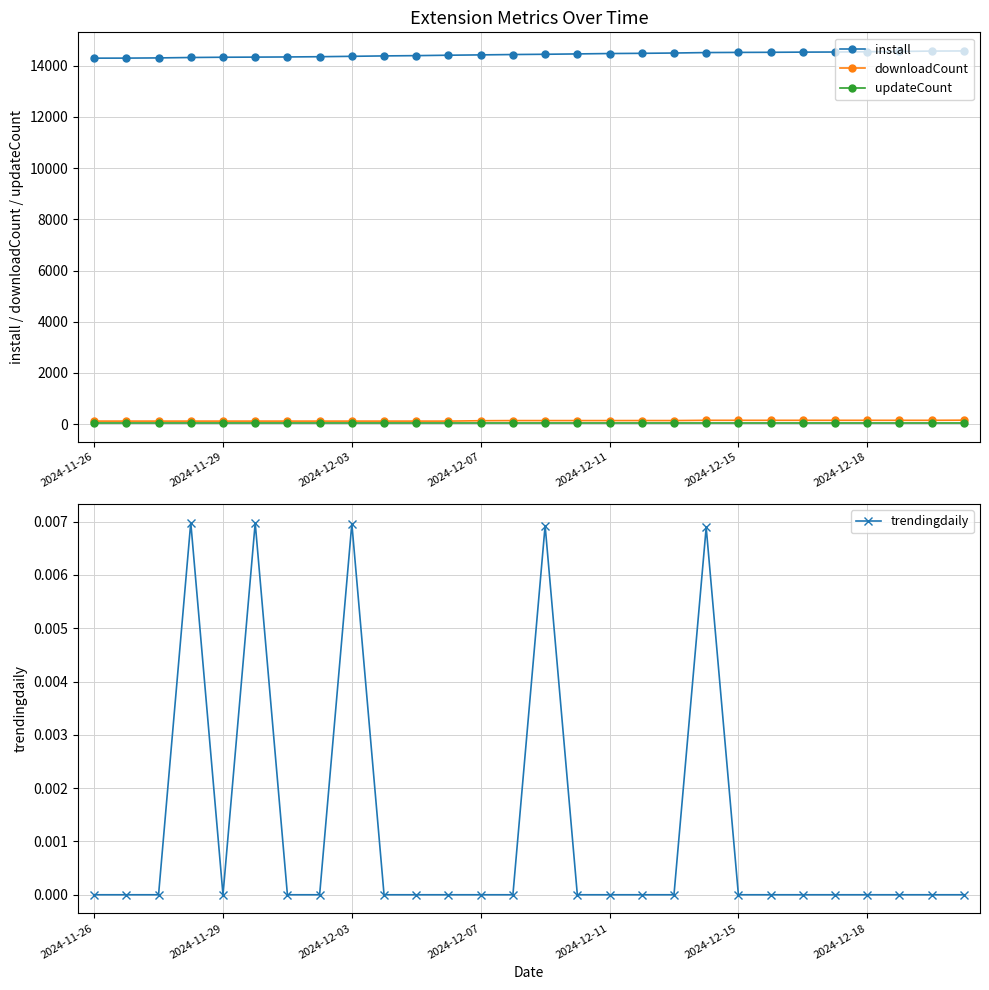

True or false: downloadCount and install intersect in this chart.

False